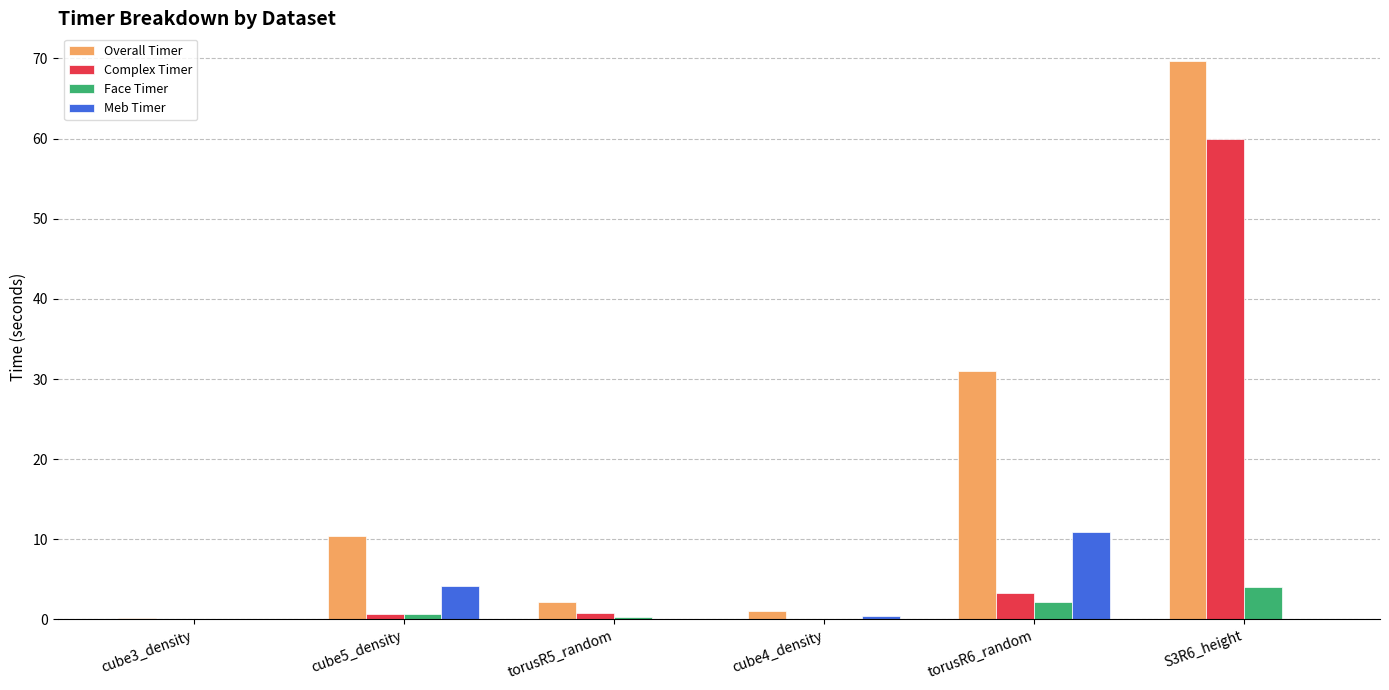

What is the sum of all Complex Timer values?

64.9